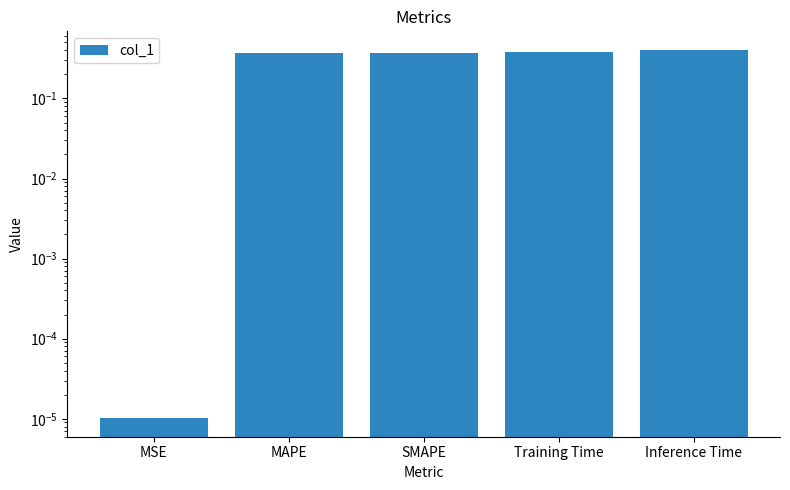

At which category does the chart reach its minimum across all series?

MSE